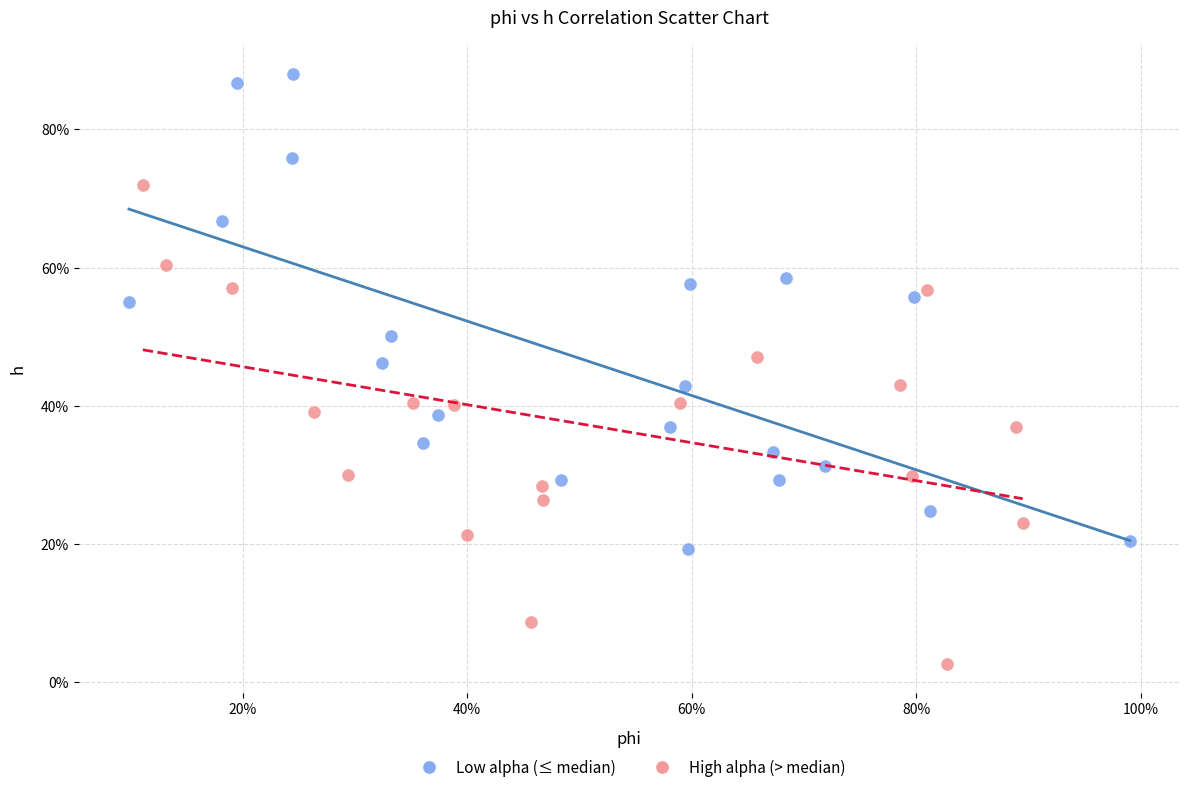

What are all the series names shown in the legend?

Low alpha (≤ median), High alpha (> median)